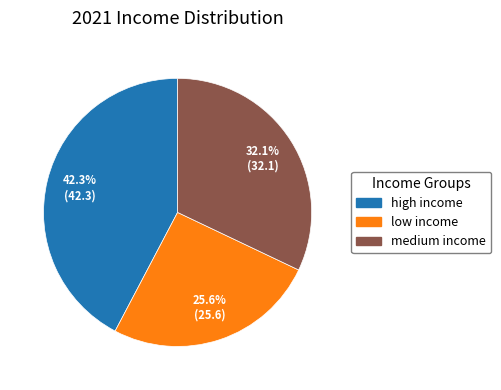

The low income slice represents 16% of the pie. True or false?

False